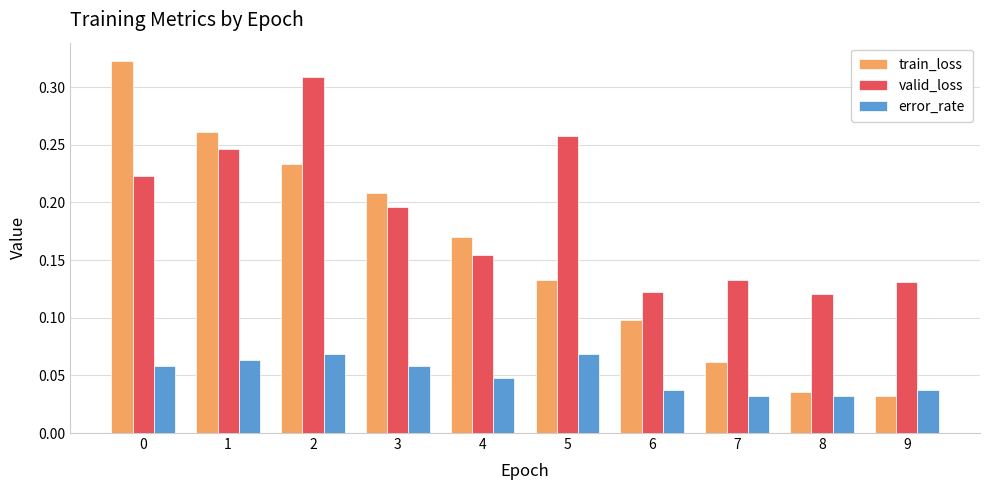

What are all the series names shown in the legend?

train_loss, valid_loss, error_rate